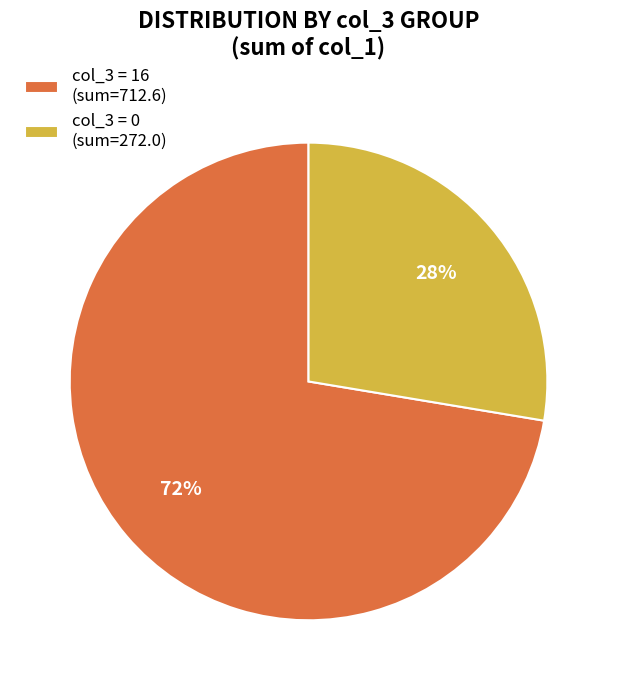

To the nearest percent, what is the combined percentage of col_3 = 16 (sum=712.6) and col_3 = 0 (sum=272.0)?

100%